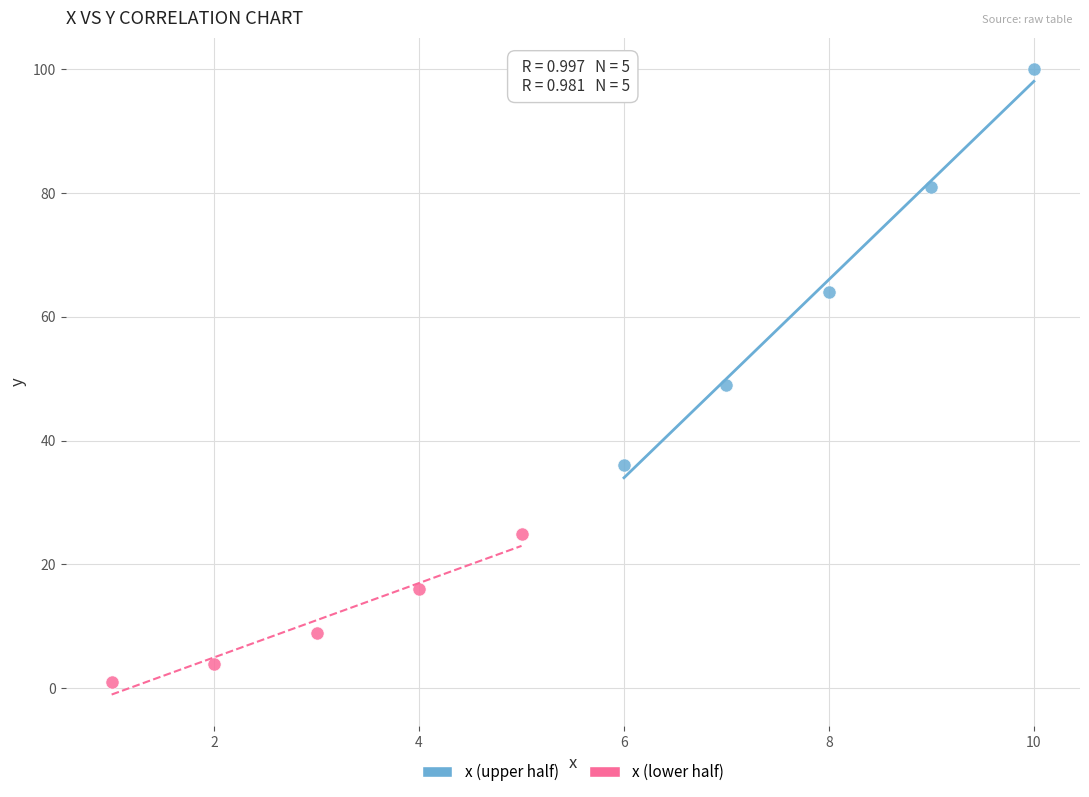

Which series contains the highest Y value?

x (upper half)